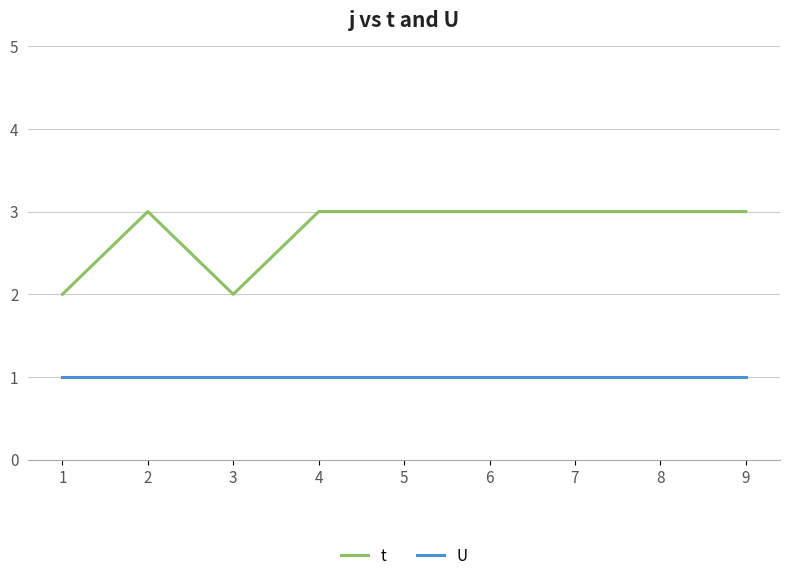

Is it true that U equals 1 at 8?

True